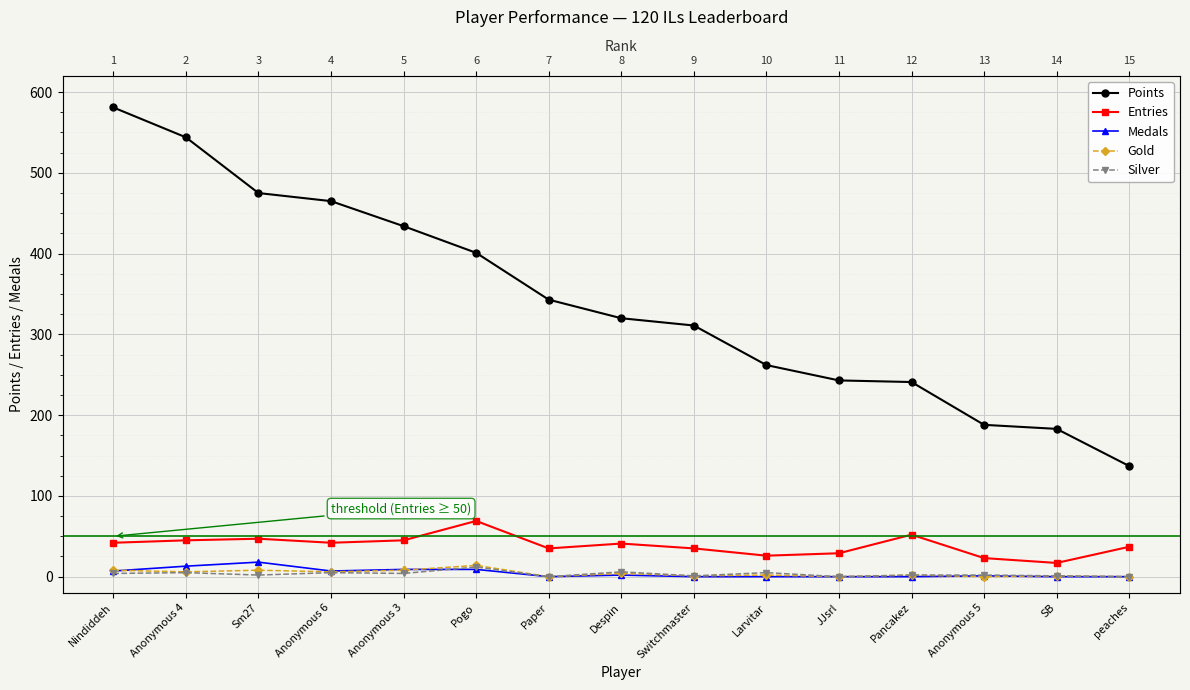

What is the difference between the Medals values at Sm27 and Anonymous 4?

5